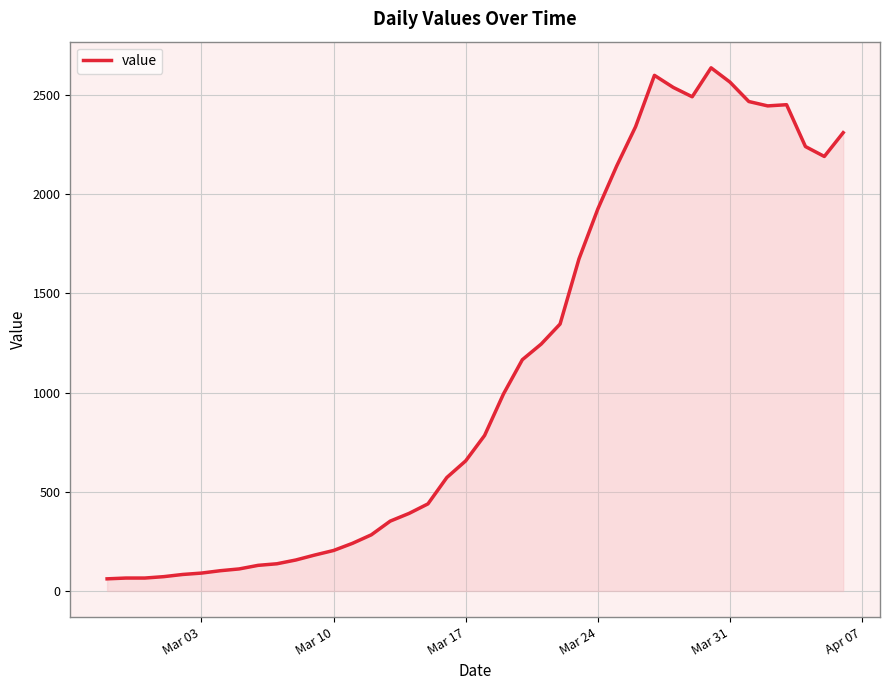

What is the greatest value displayed?

2638